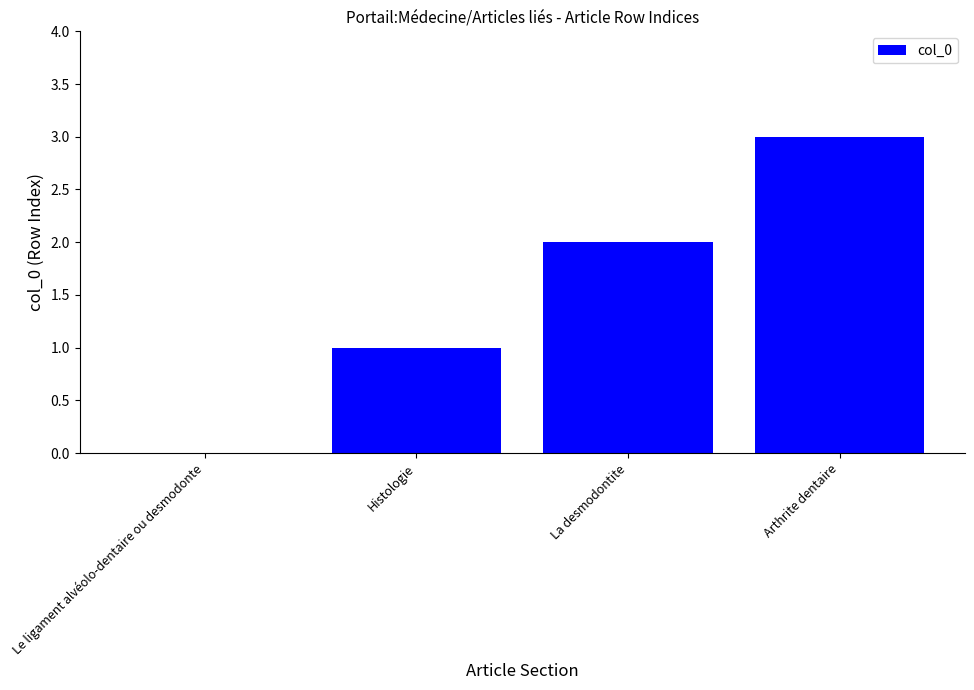

What is the sum of all values?

6